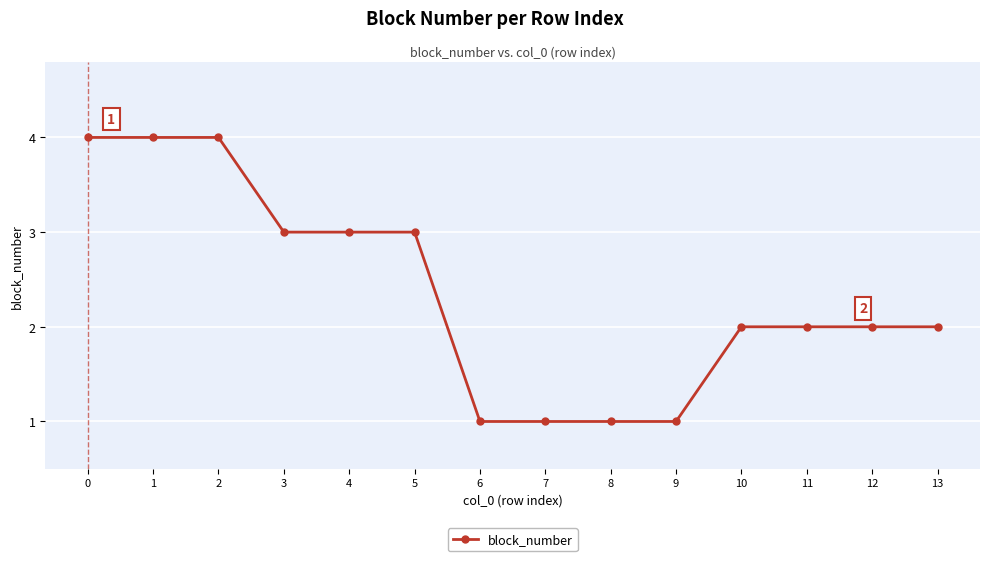

Reading left to right, extract all data points from this chart.

0=4	1=4	2=4	3=3	4=3	5=3	6=1	7=1	8=1	9=1	10=2	11=2	12=2	13=2